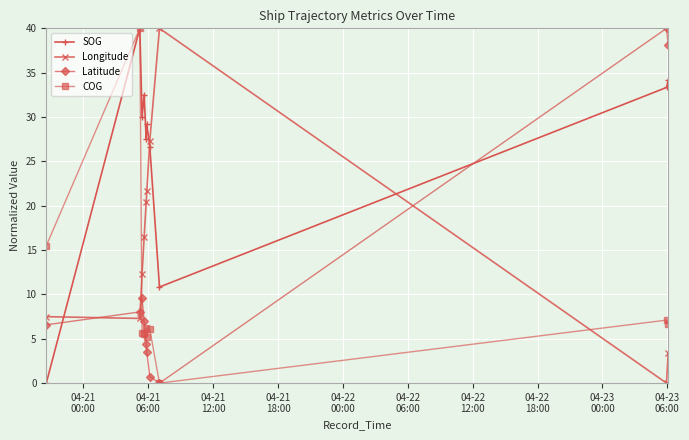

Which series ends up on top after the final intersection of SOG and Latitude?

Latitude